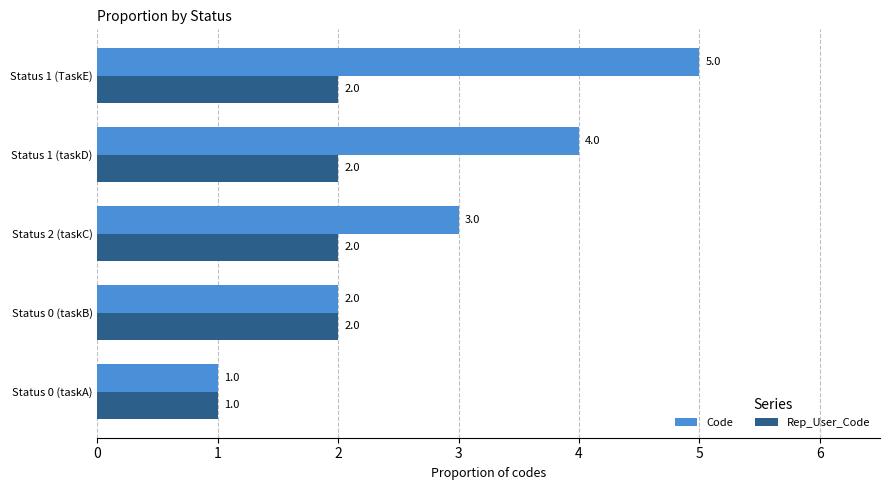

Which series changed the most between Status 0 (taskB) and Status 1 (TaskE)?

Code